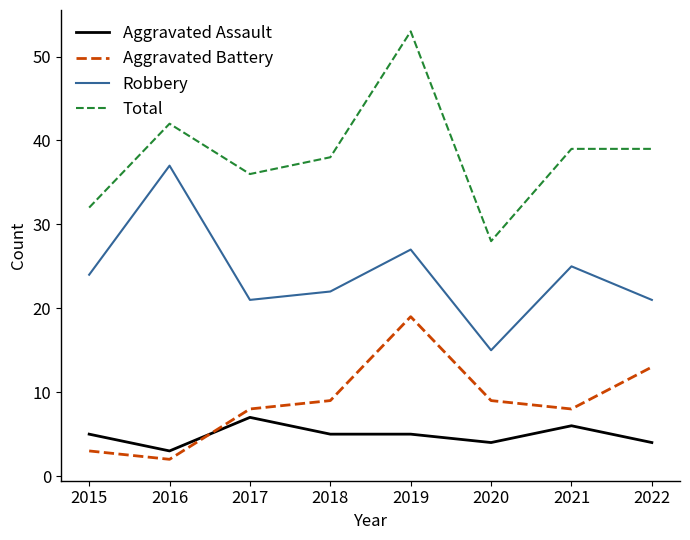

What is the difference between the maximum and minimum values in the Aggravated Assault series?

4